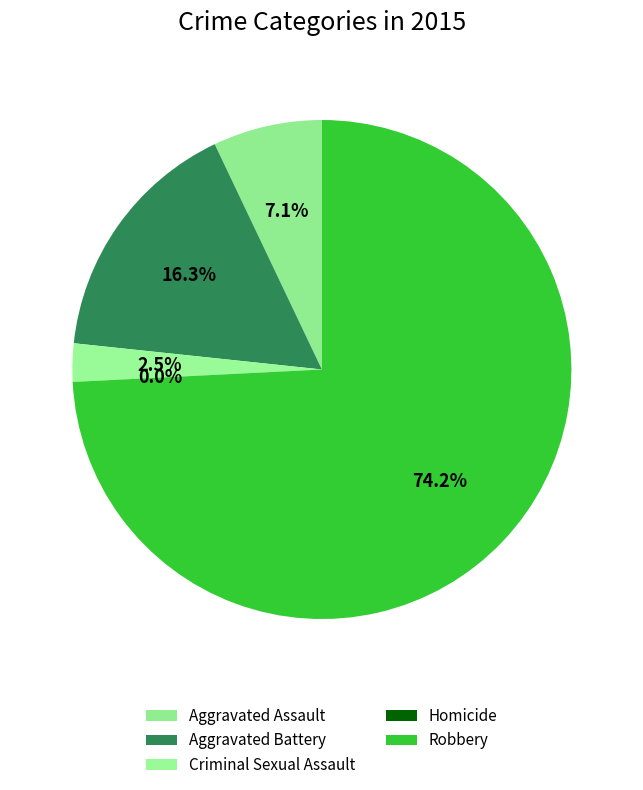

To the nearest percent, what is the combined percentage of Robbery and Homicide?

74%